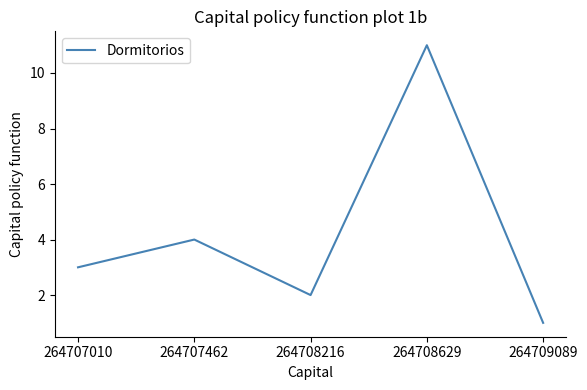

What is the average value?

4